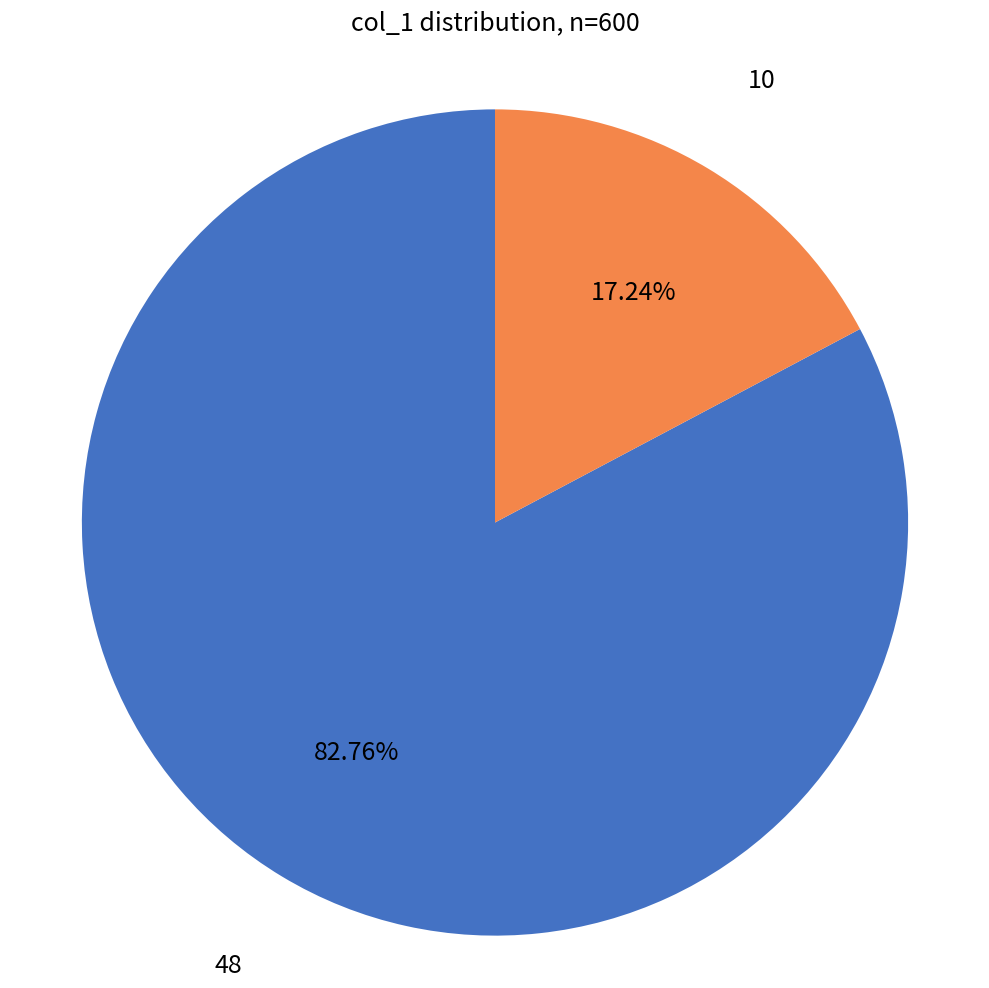

Is there any slice that represents more than half of the pie?

Yes